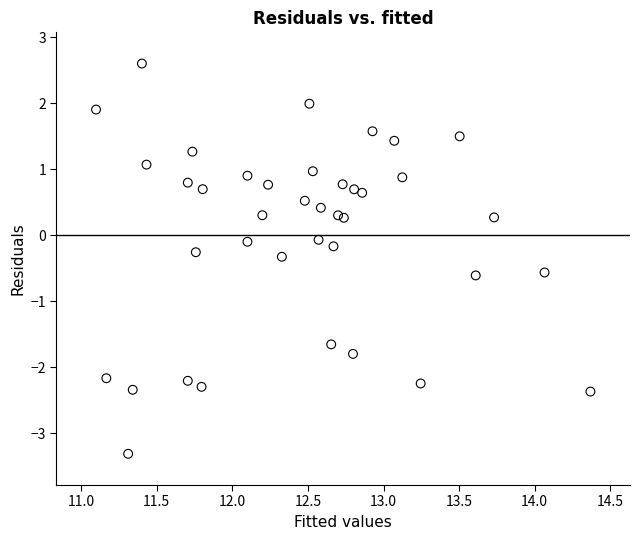

What is the range of X values (max minus min)?

3.3